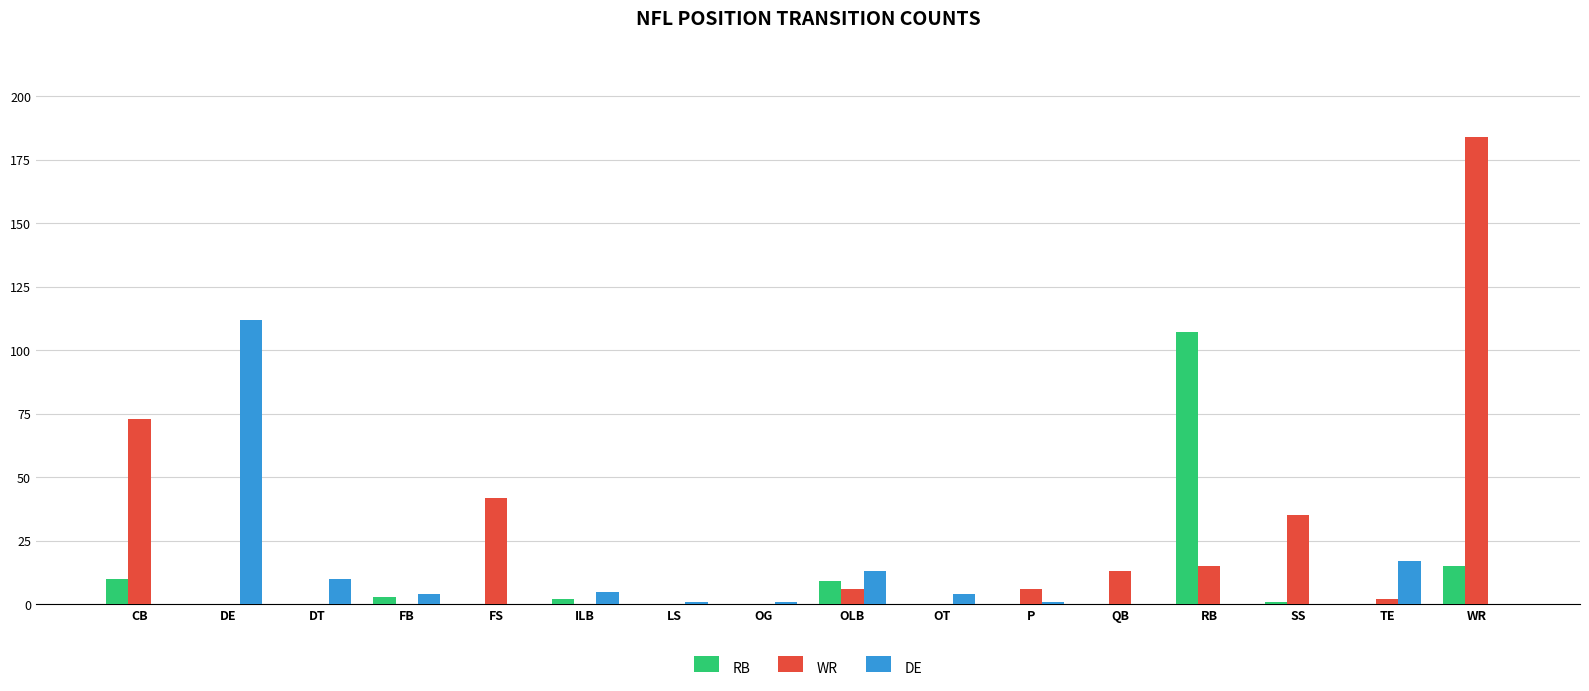

What is the sum of all WR values?

376